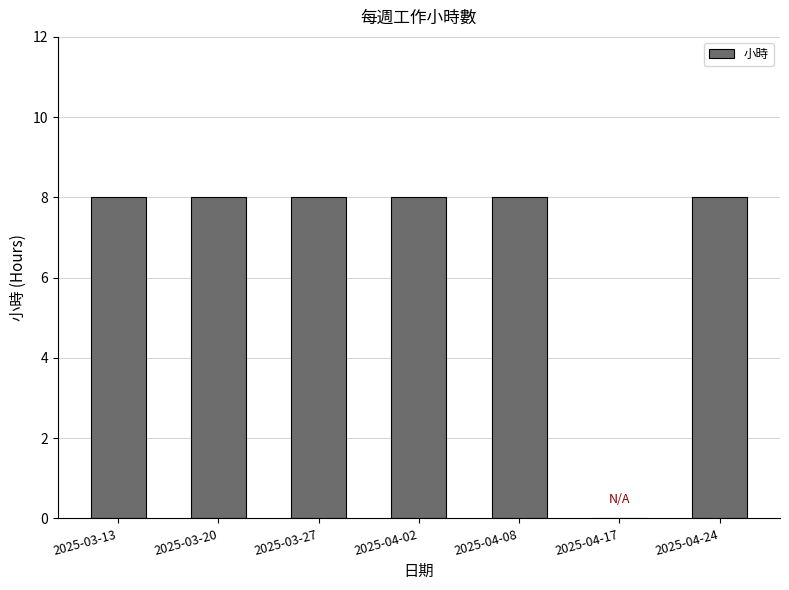

What value does the data have at 2025-04-24?

8